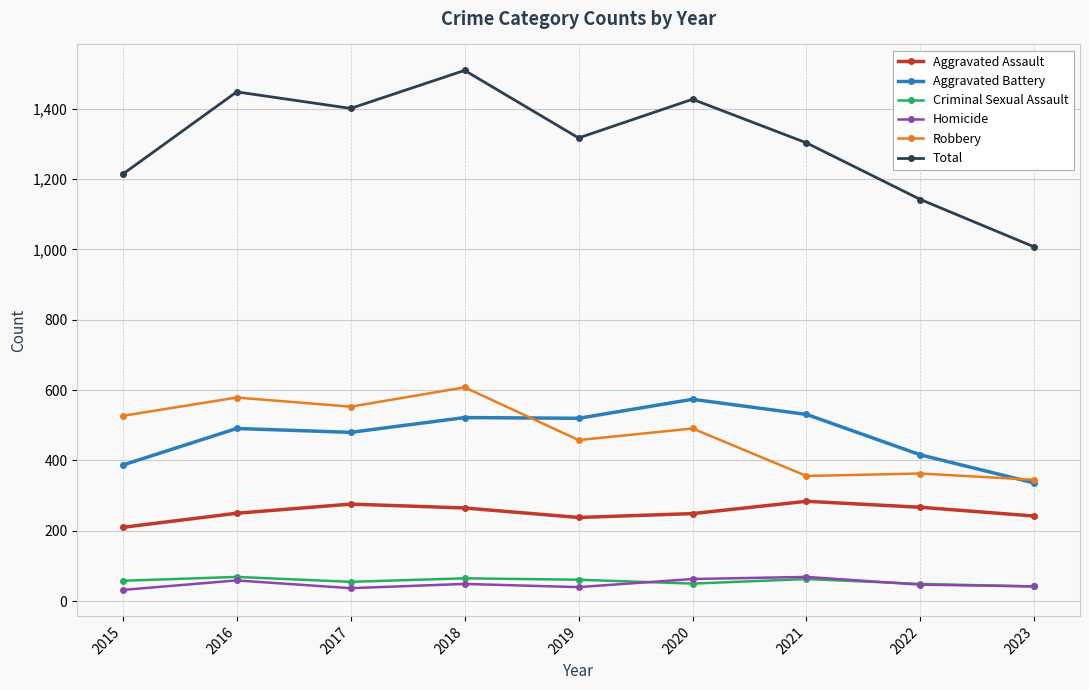

What is the difference between the second highest and second lowest values in the Aggravated Battery series?

144